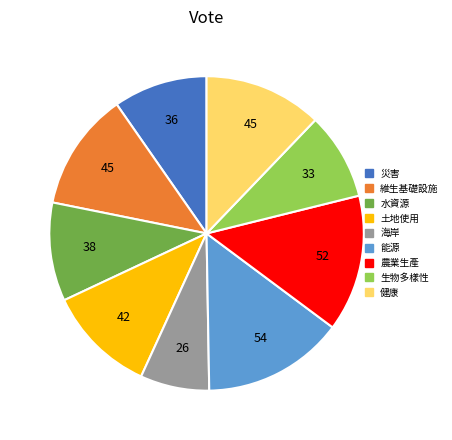

Is it true that 水資源 is 10% of the pie?

True